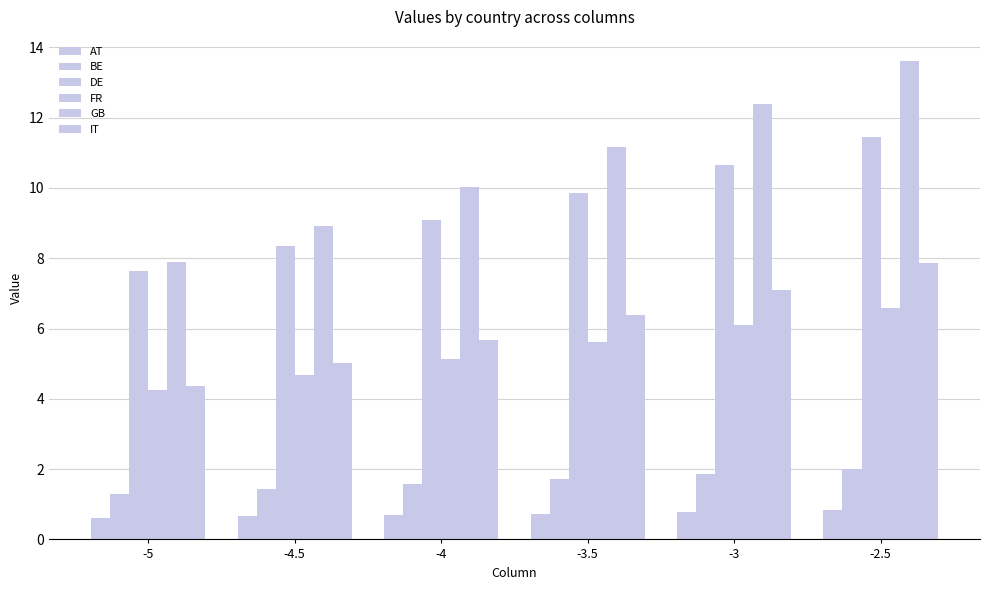

Rank the categories by FR value from highest to lowest.

-2.5, -3, -3.5, -4, -4.5, -5